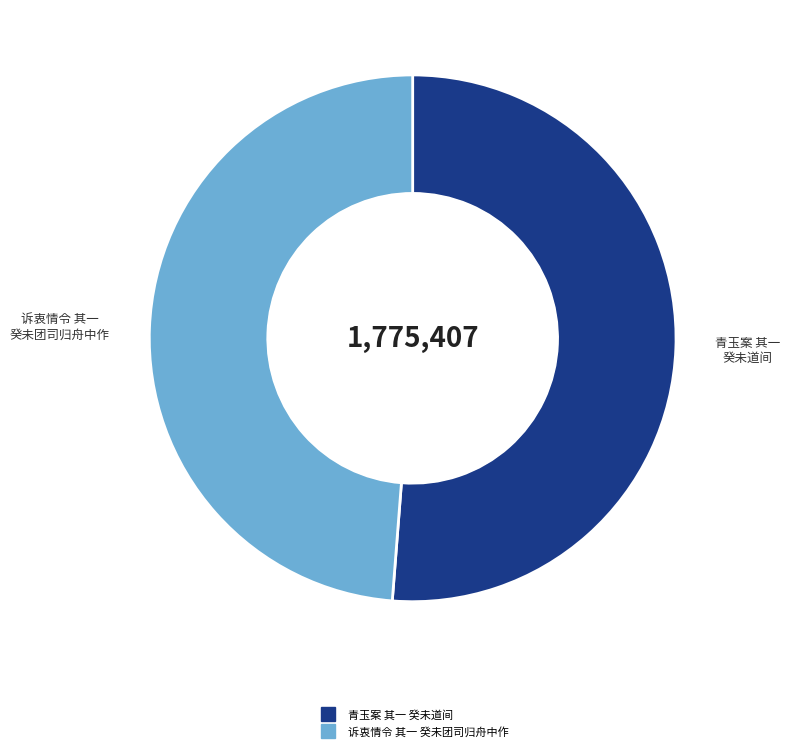

Is there any slice that represents more than half of the pie?

Yes